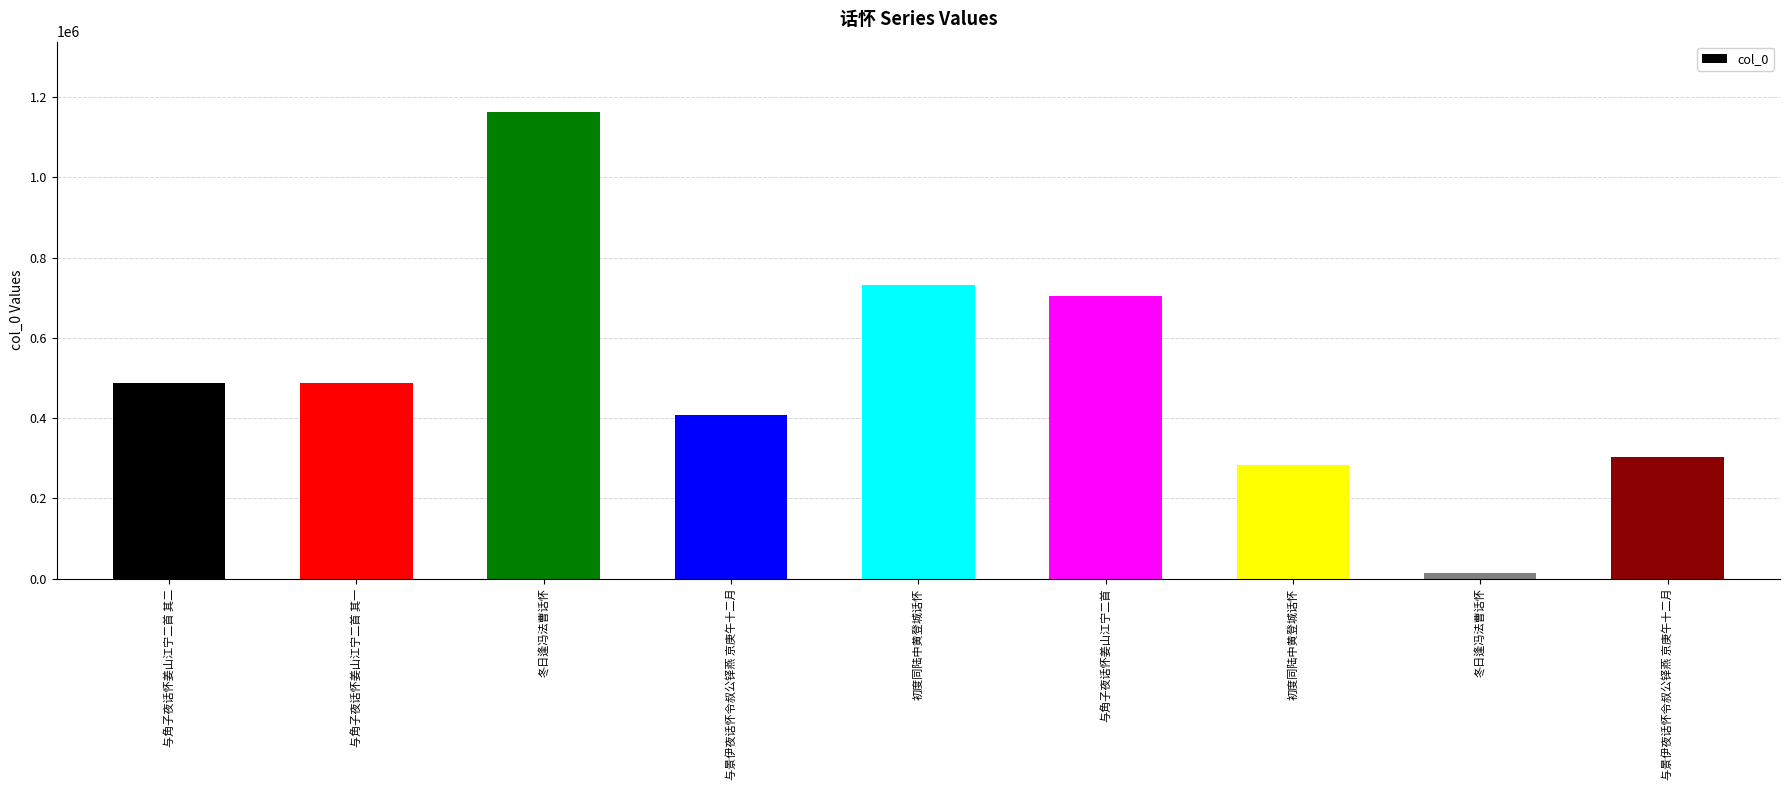

How many bars are there in total?

9